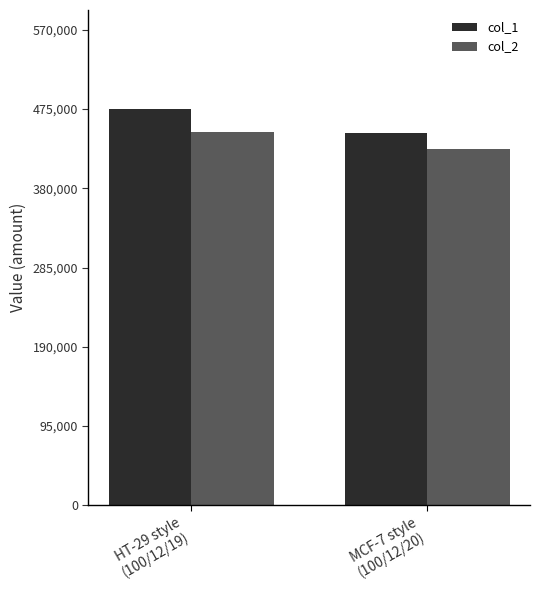

List the series in order of their overall mean, highest first.

col_1, col_2